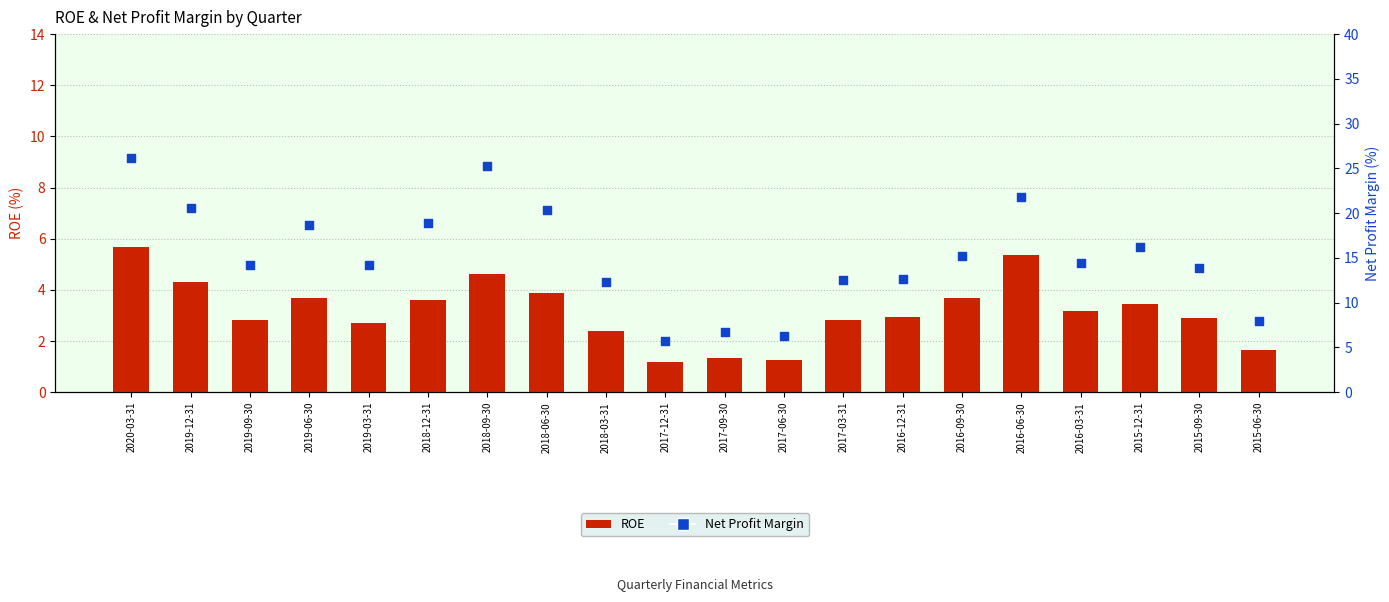

At which category is the sum across all series the highest?

2020-03-31